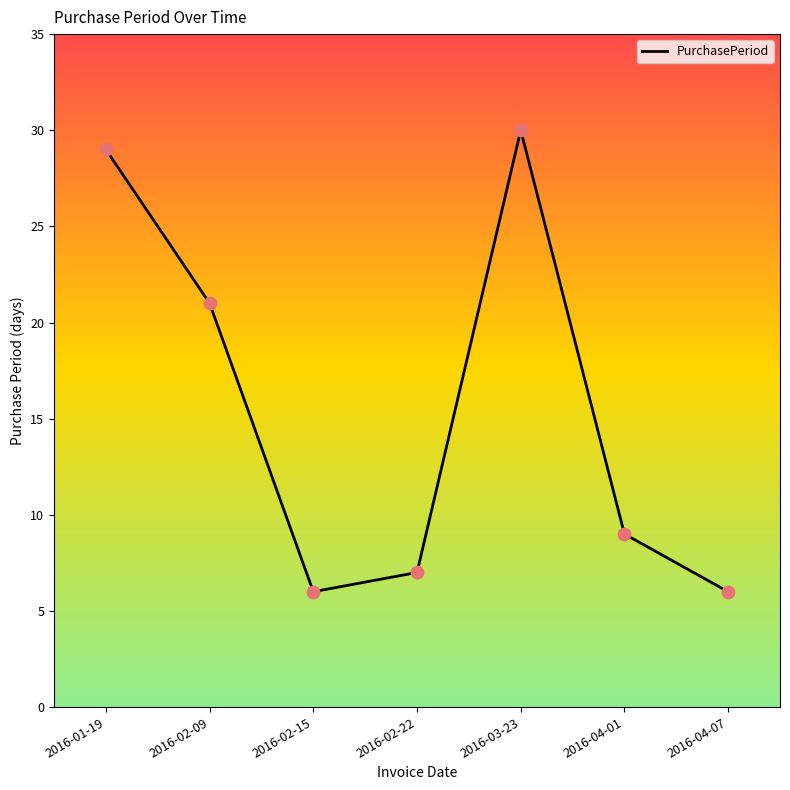

Between 2016-02-09 and 2016-02-22, which is larger?

2016-02-09